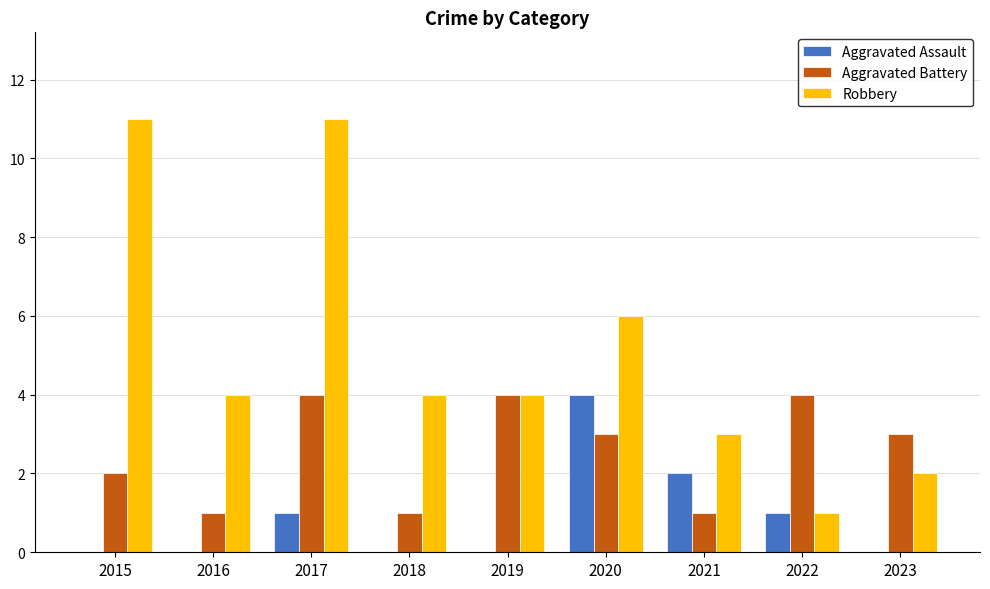

What is the sum of all Aggravated Battery values?

23